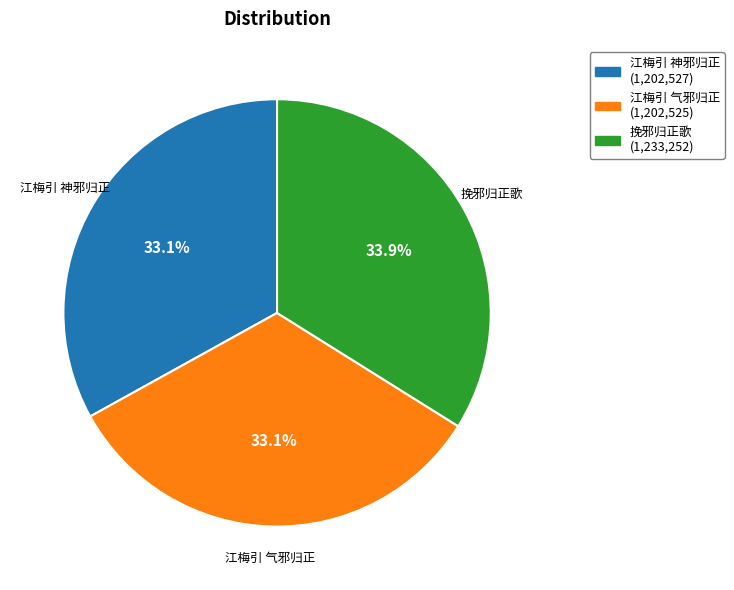

Approximately how many times larger is the value at 江梅引 神邪归正 compared to 挽邪归正歌?

1.0